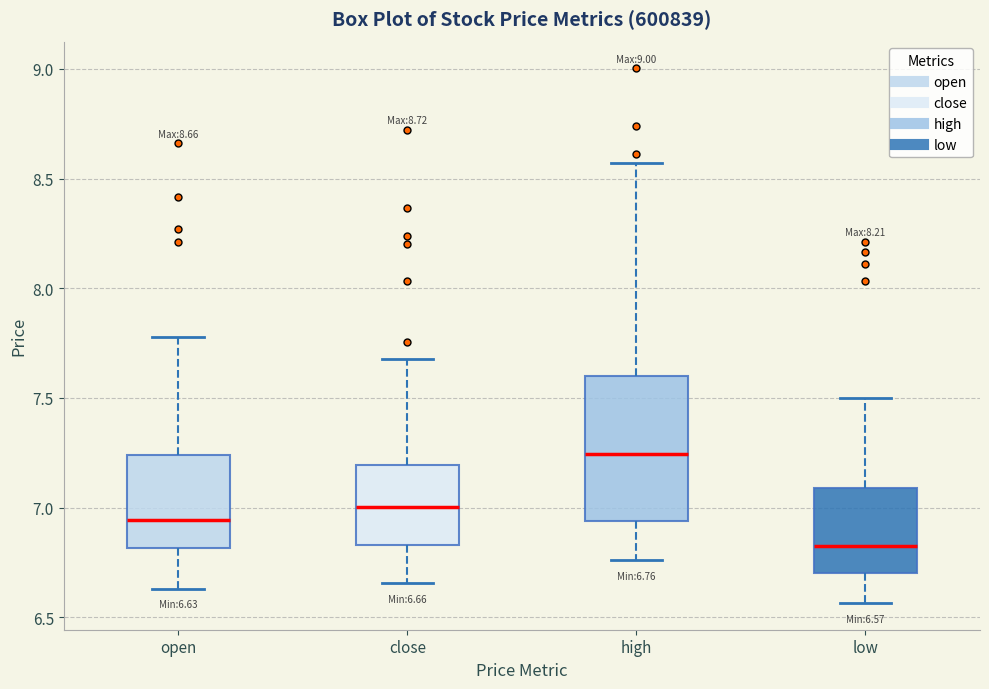

Which box is the tallest, from its lower edge to its upper edge?

high